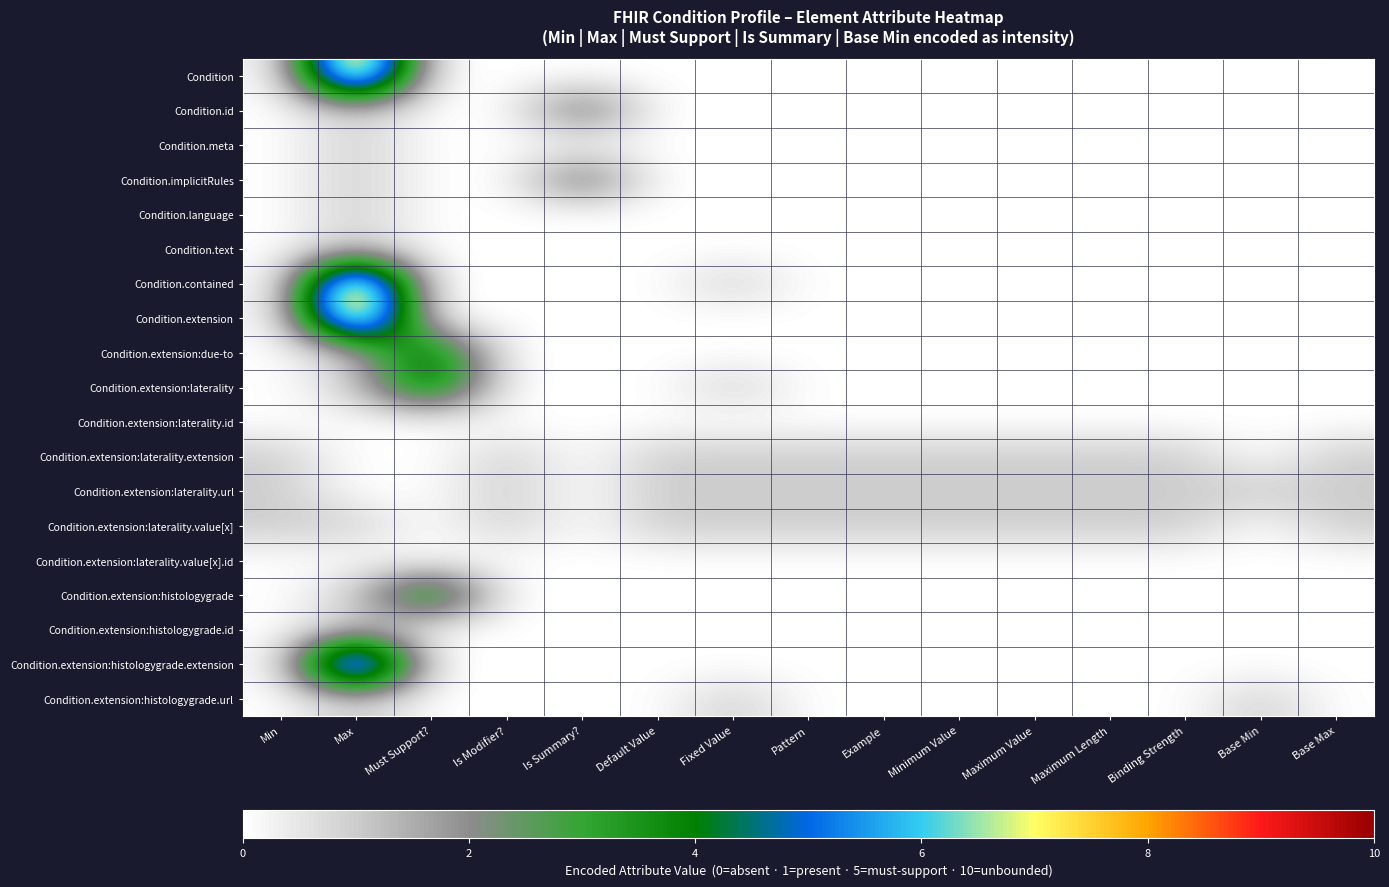

Which category has the lowest value across all series?

Min